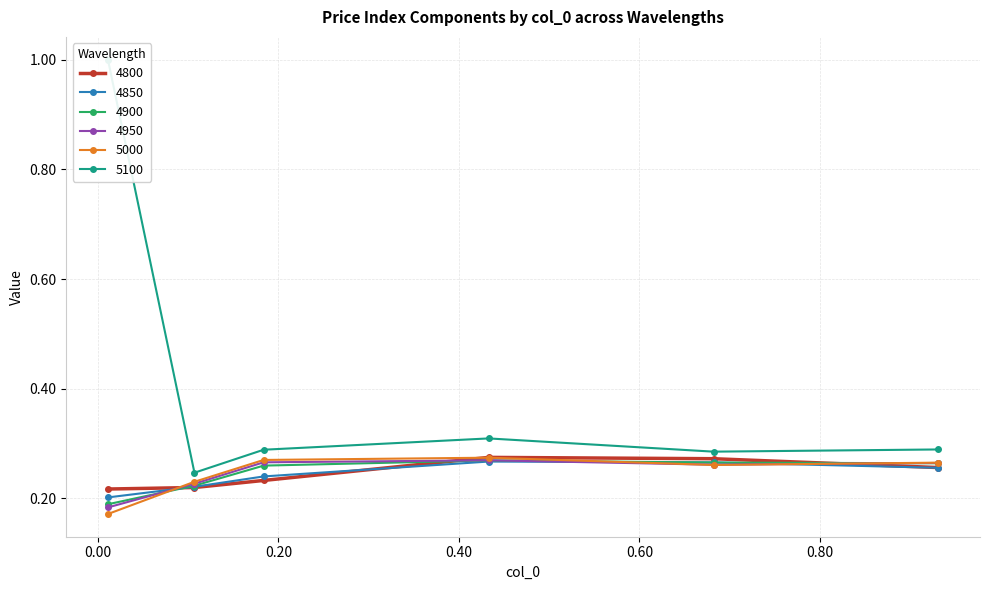

What are all the series names shown in the legend?

4800, 4850, 4900, 4950, 5000, 5100